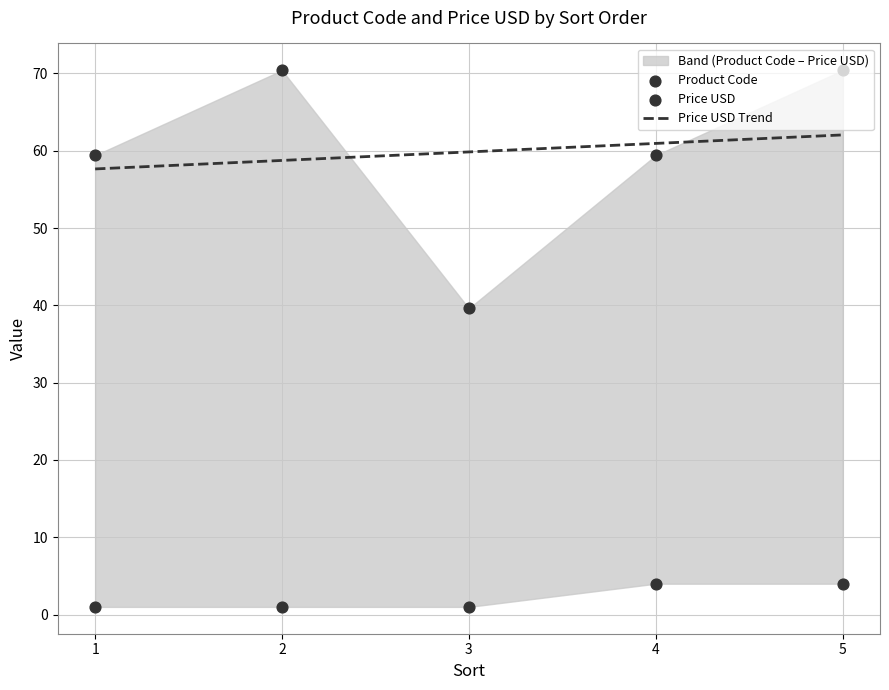

What is the highest value of the Price USD Trend series?

62.0